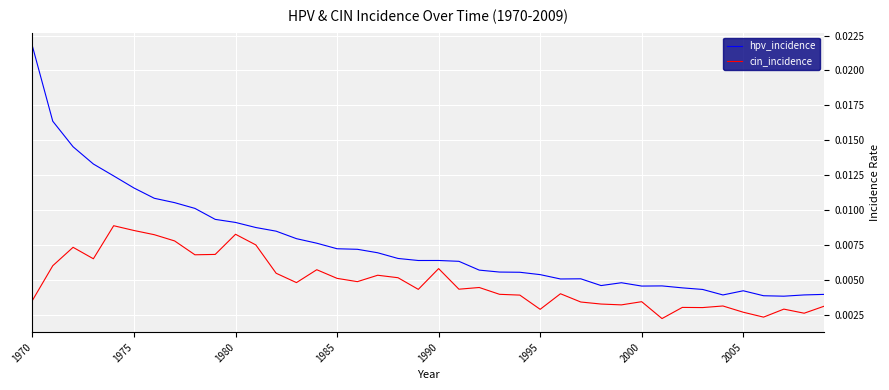

How many lines are shown in the chart?

2